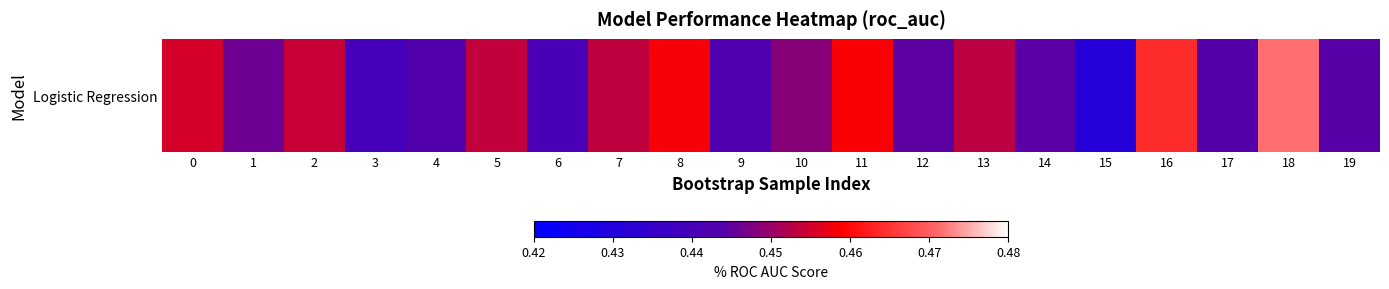

What is the greatest value displayed?

0.5